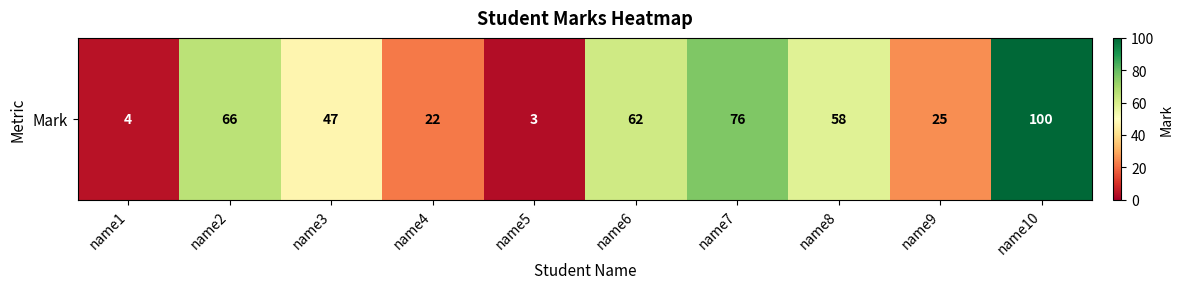

What is the approximate value at name7, to the nearest 10?

80